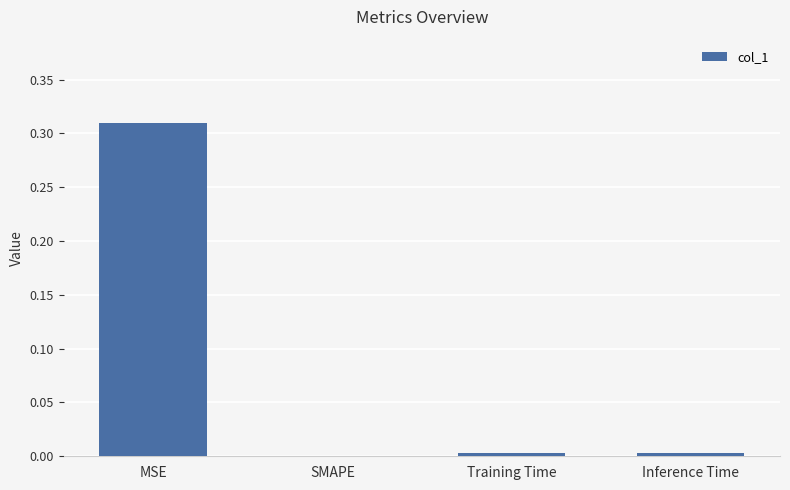

Does the chart contain stacked bars?

No